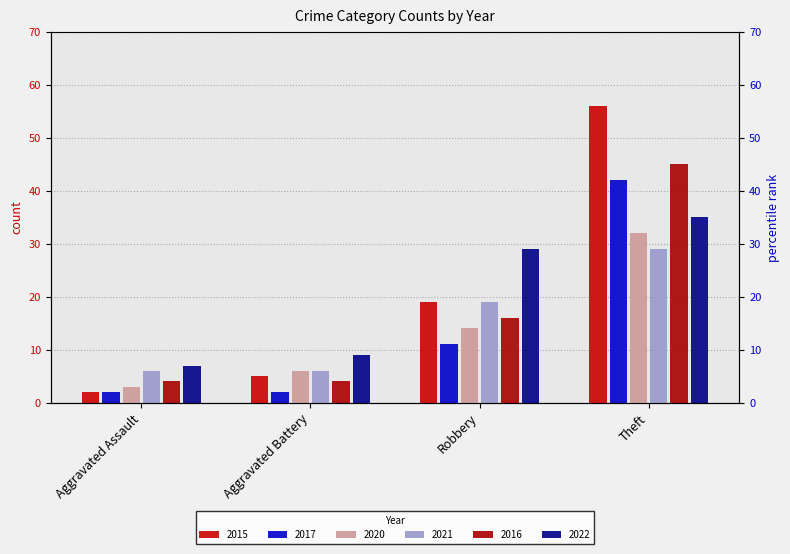

What is the value of the 2016 bar at the 3rd from the left?

16